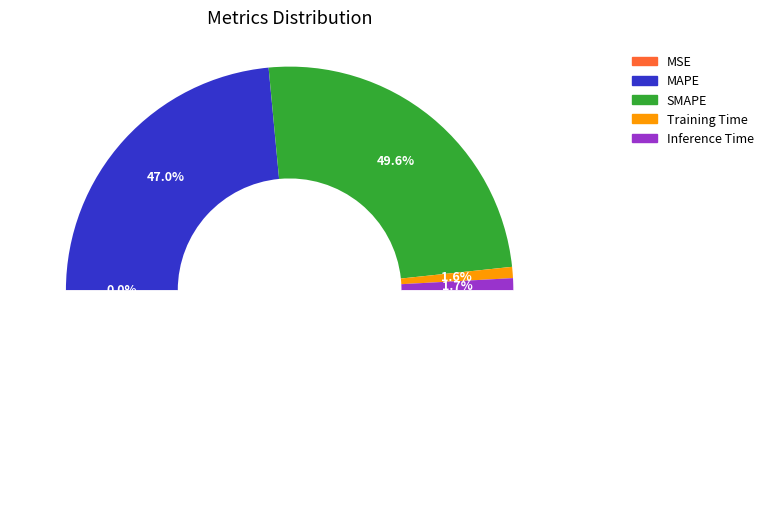

How many segments does this pie chart have?

5